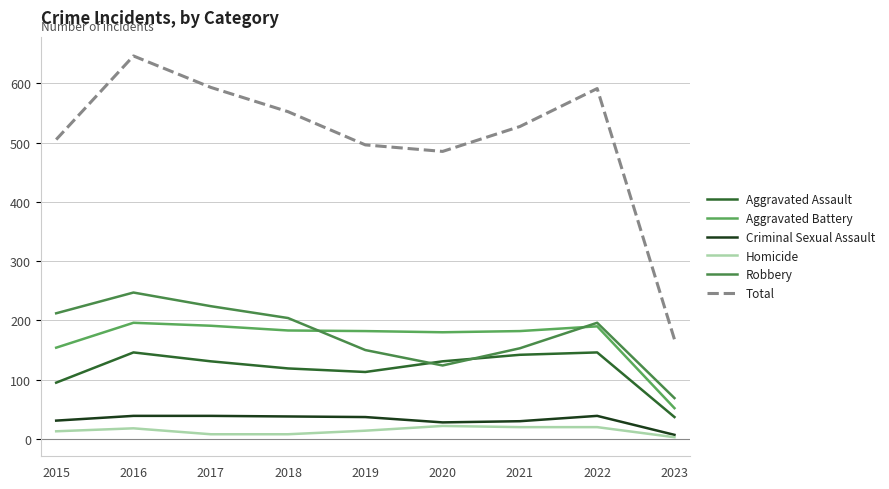

What is the spread (max minus min) of values at 2022?

571